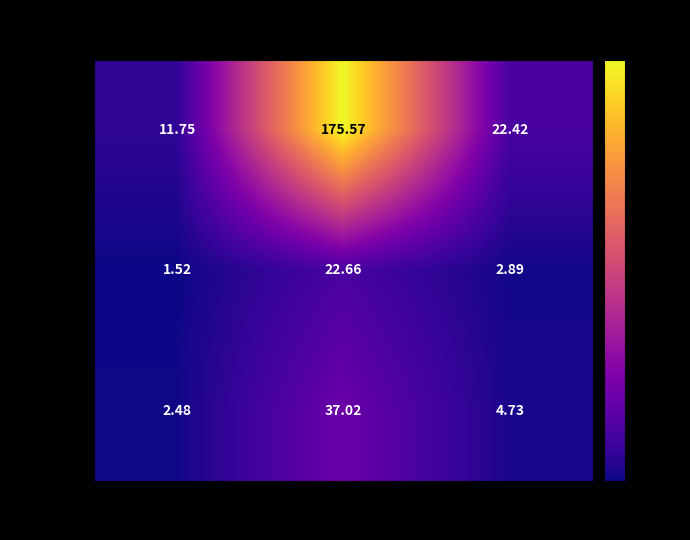

At which category is the sum across all series the highest?

FAPs